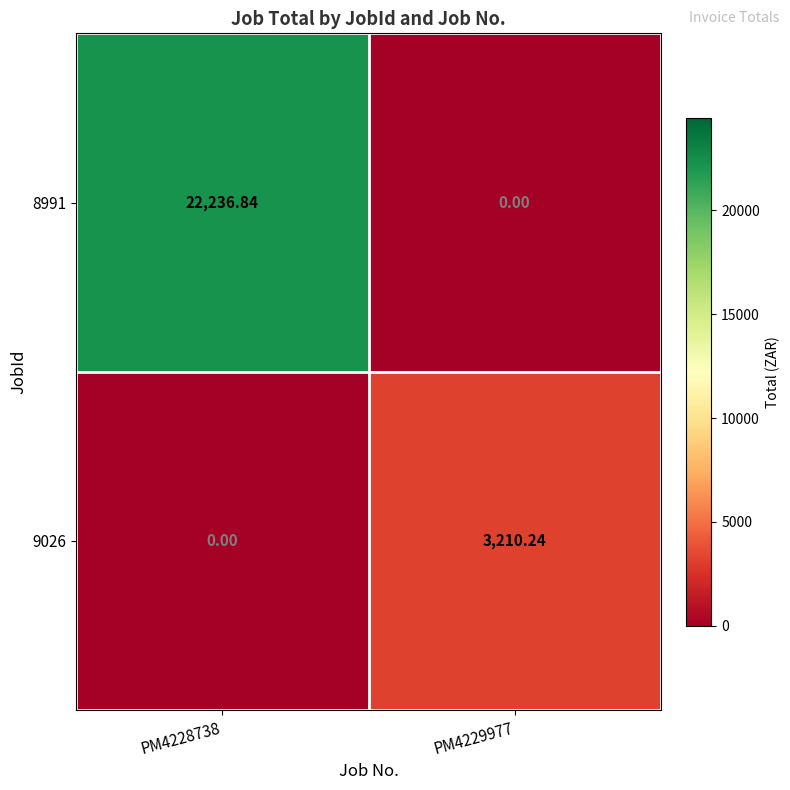

How many values in the 9026 series are below 3210?

1